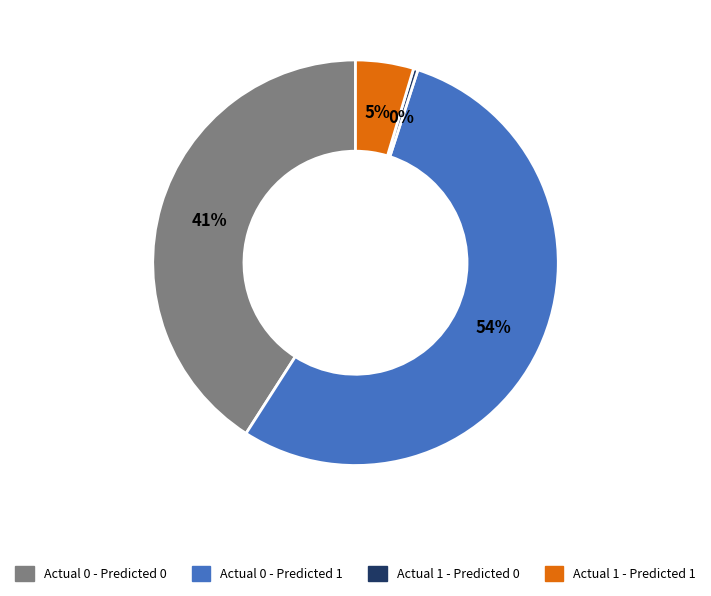

Which has a higher value, Actual 0 - Predicted 0 or Actual 1 - Predicted 0?

Actual 0 - Predicted 0